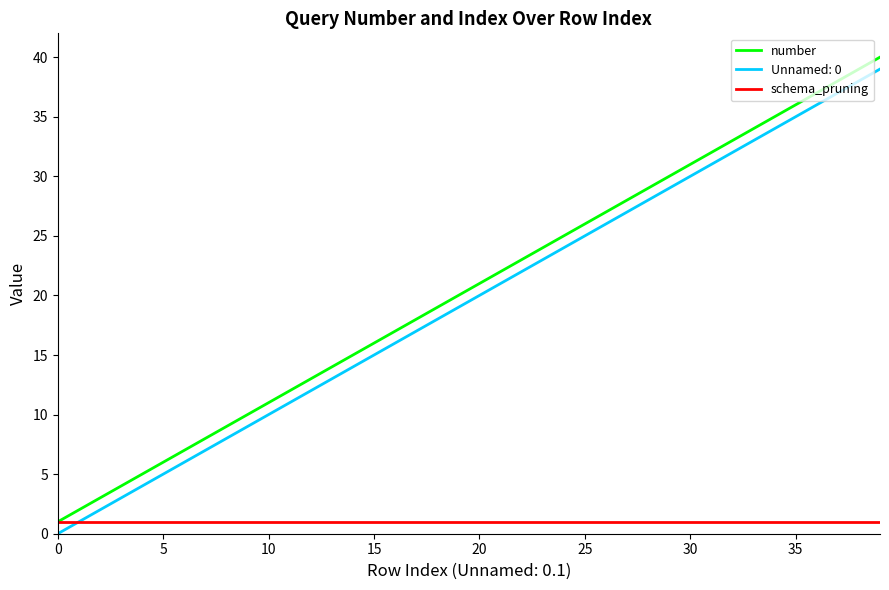

True or false: Unnamed: 0 and number cross at least once.

False